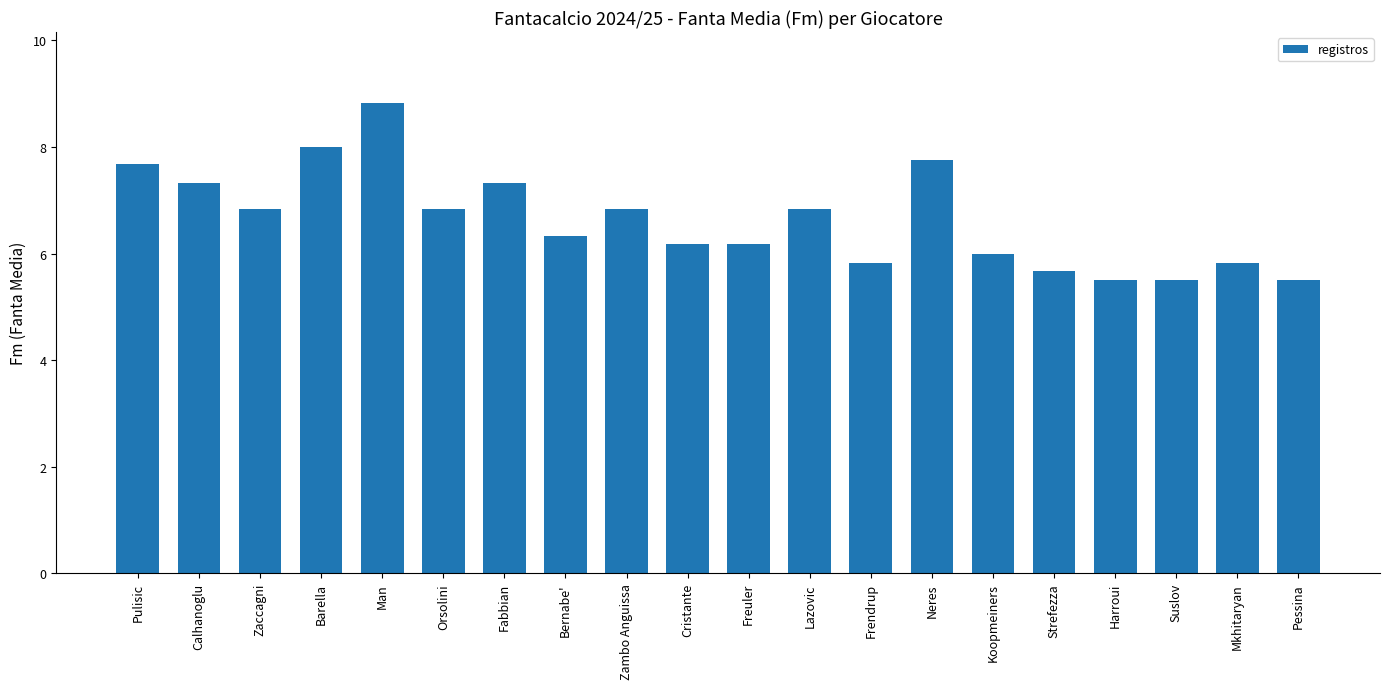

What is the smallest value displayed?

5.5